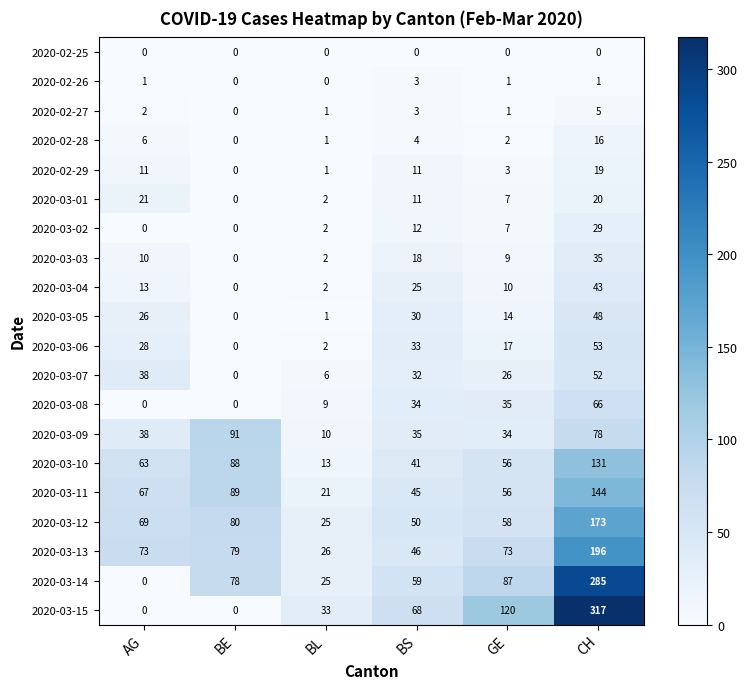

What is the spread (max minus min) of values at BL?

33